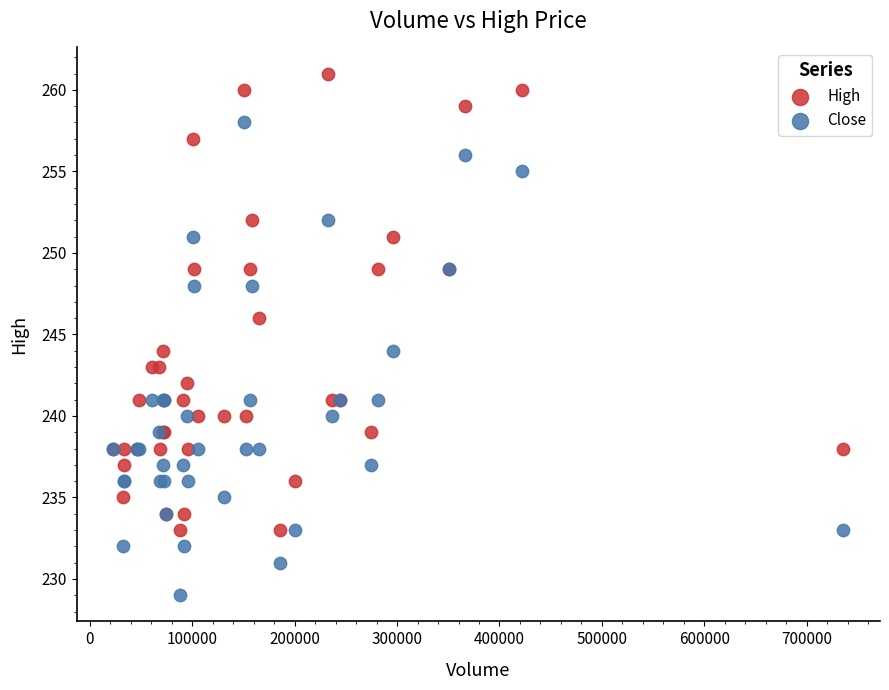

What is the X range (max minus min) for the scatter plot?

713000